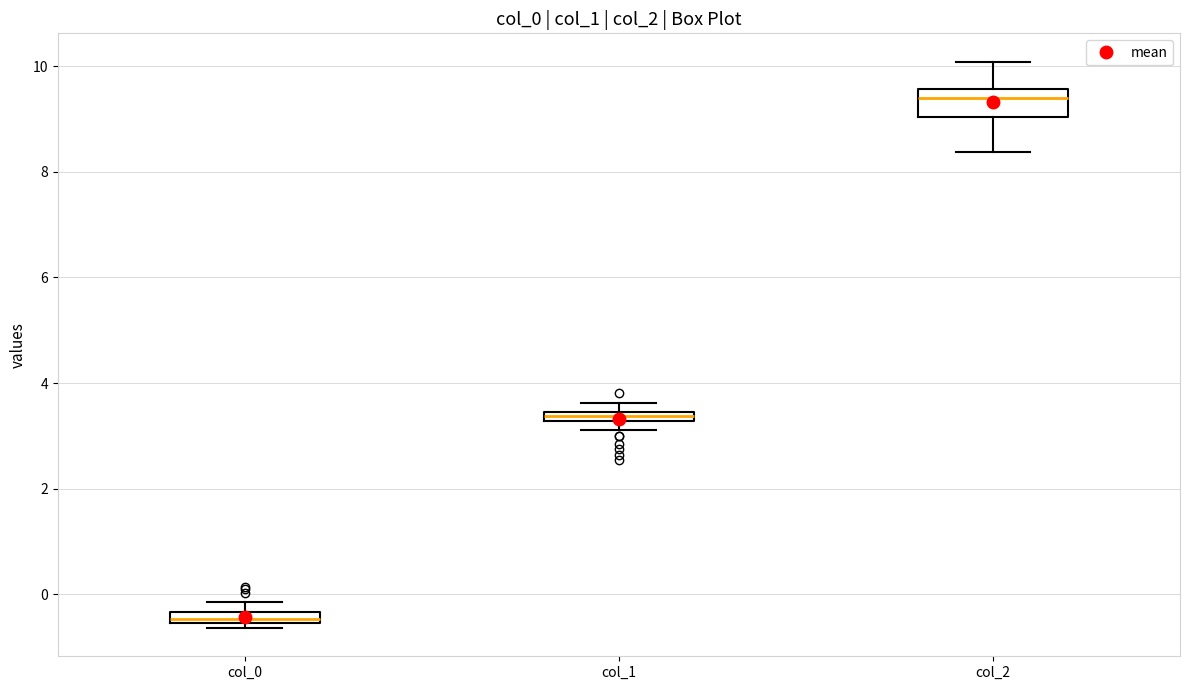

Comparing the boxes themselves (not the whiskers), which one is the tallest?

col_2